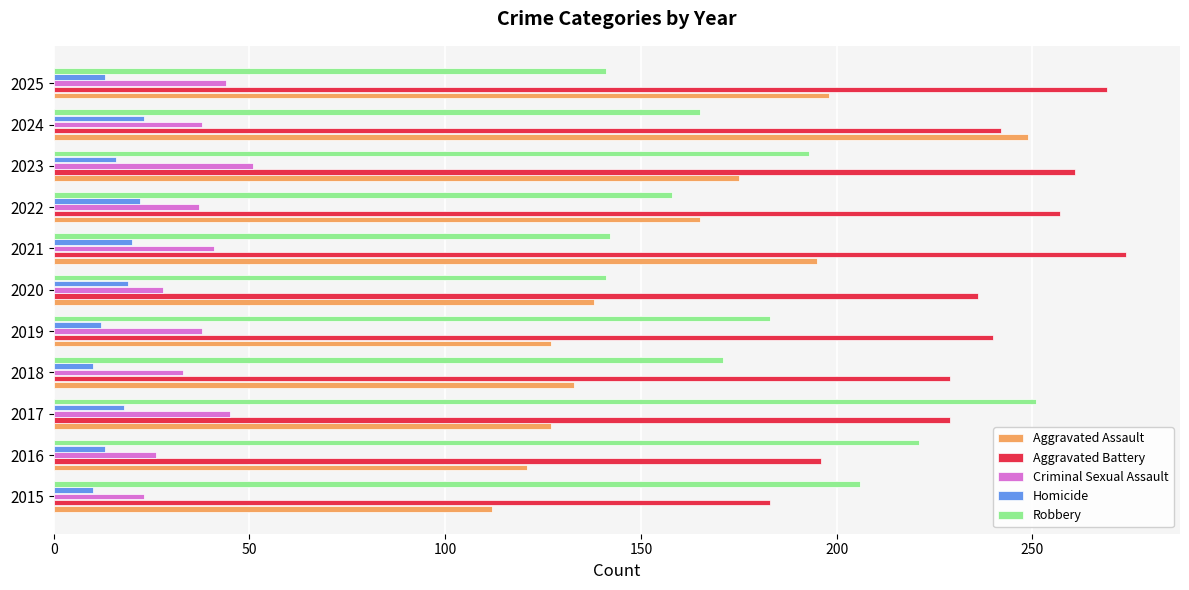

What is the sum of the Aggravated Battery values at 2024 and 2023?

503